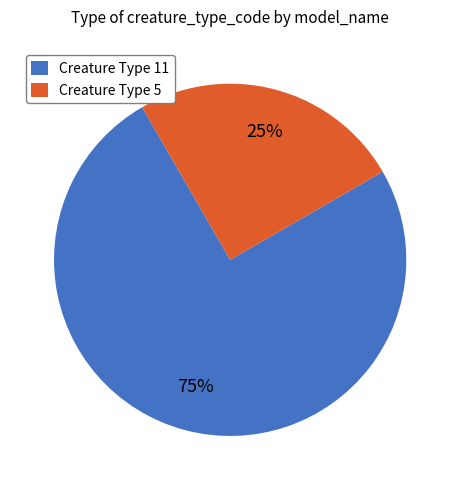

Does any single category account for the majority?

Yes